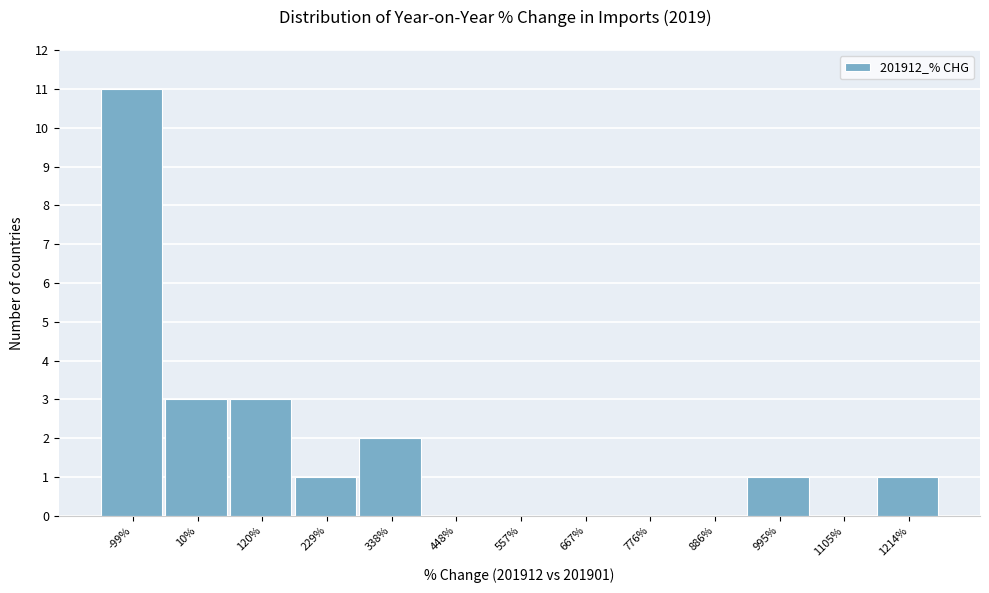

Reading left to right, list all the values displayed in this chart.

-99%=11	10%=3	120%=3	229%=1	338%=2	448%=0	557%=0	667%=0	776%=0	886%=0	995%=1	1105%=0	1214%=1